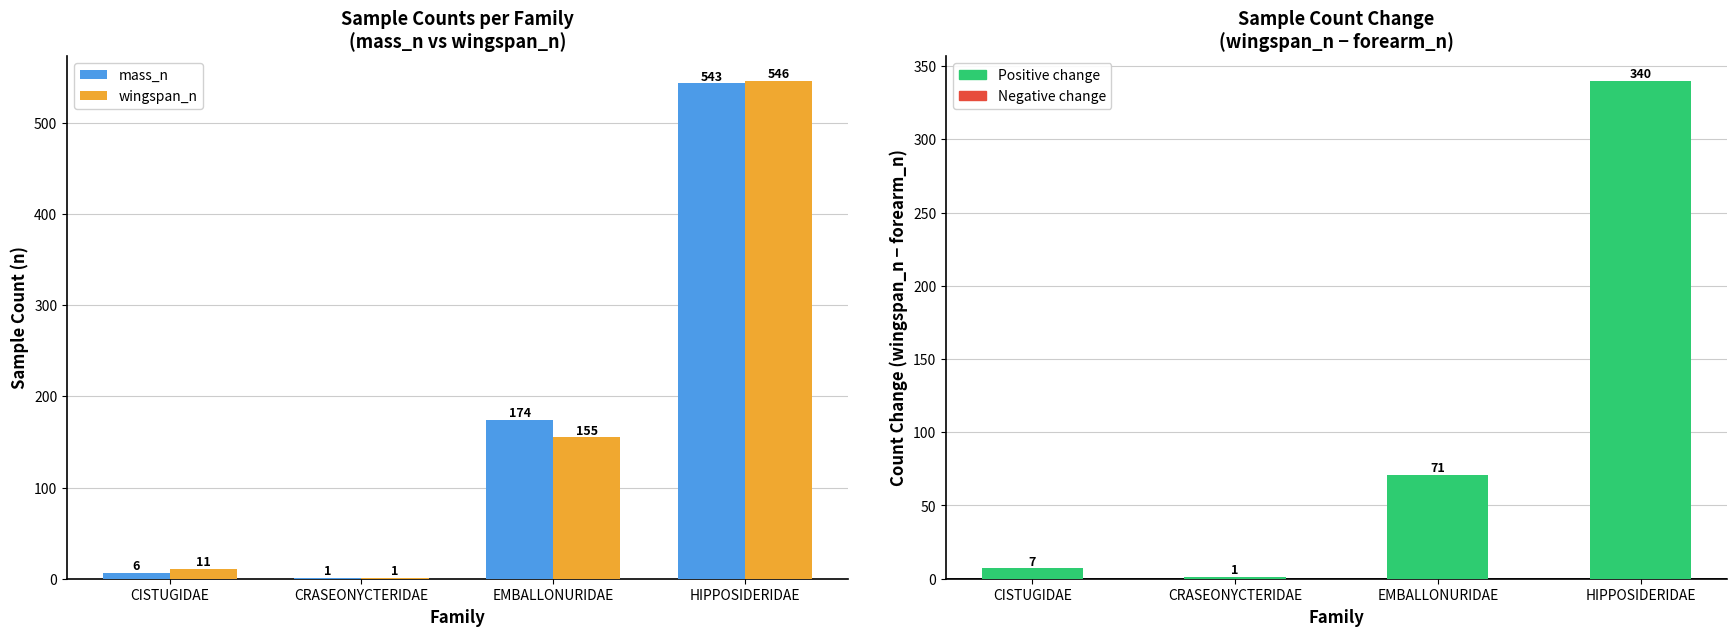

Which category has the highest value across all series?

HIPPOSIDERIDAE